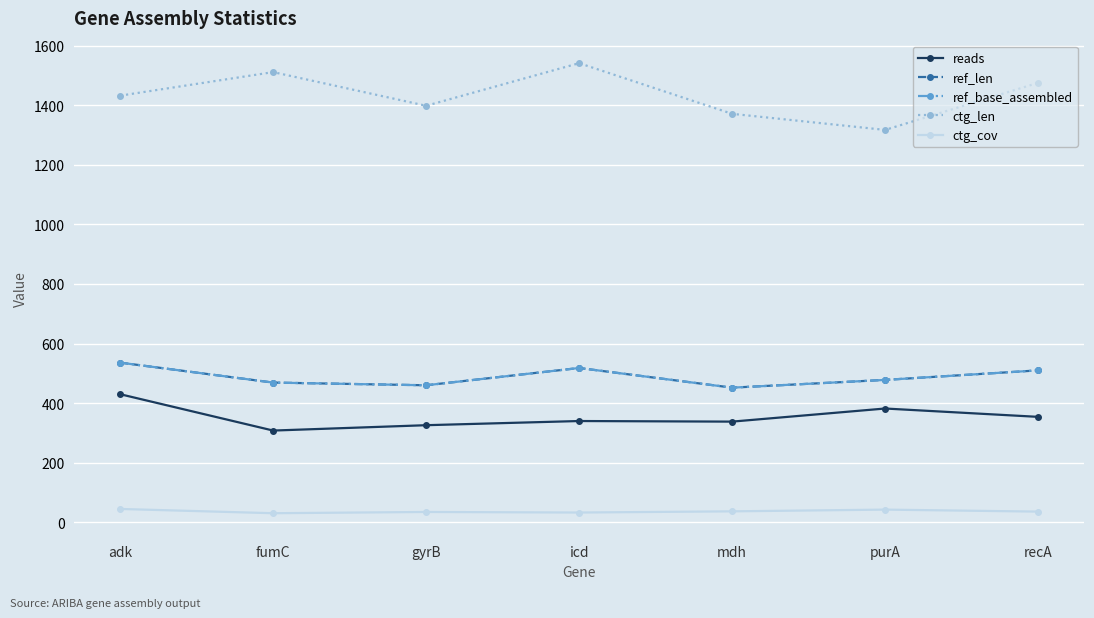

What position from the left is adk?

1